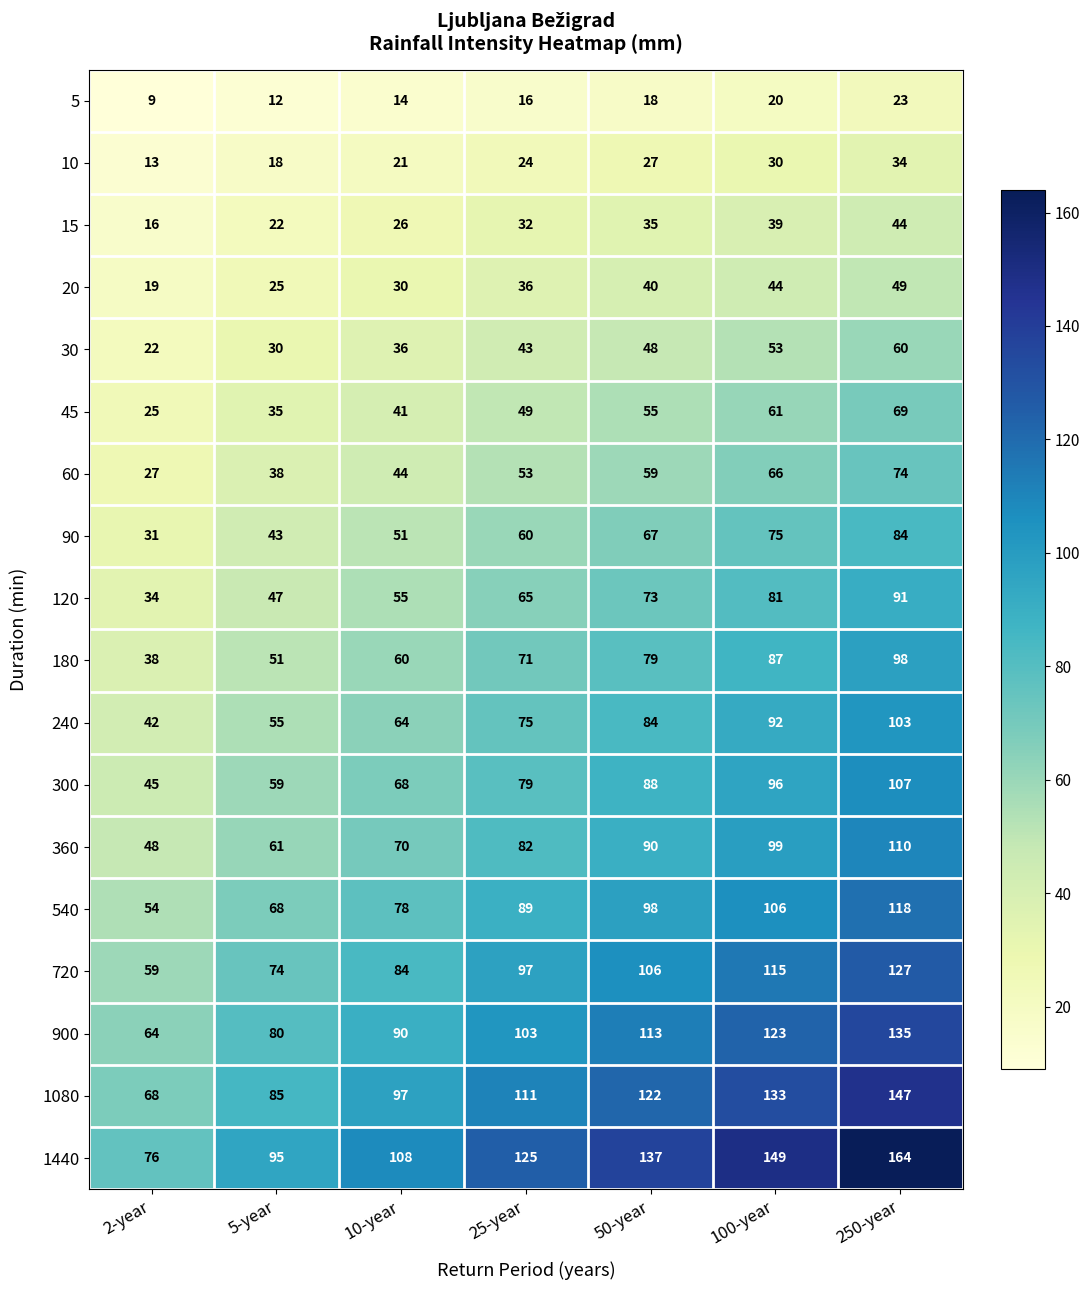

Which series has the largest total across all categories?

1440